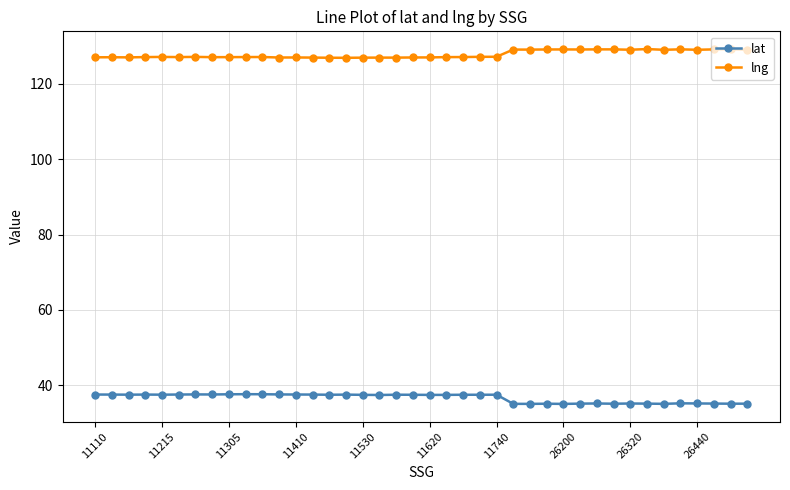

True or false: lng and lat intersect in this chart.

False